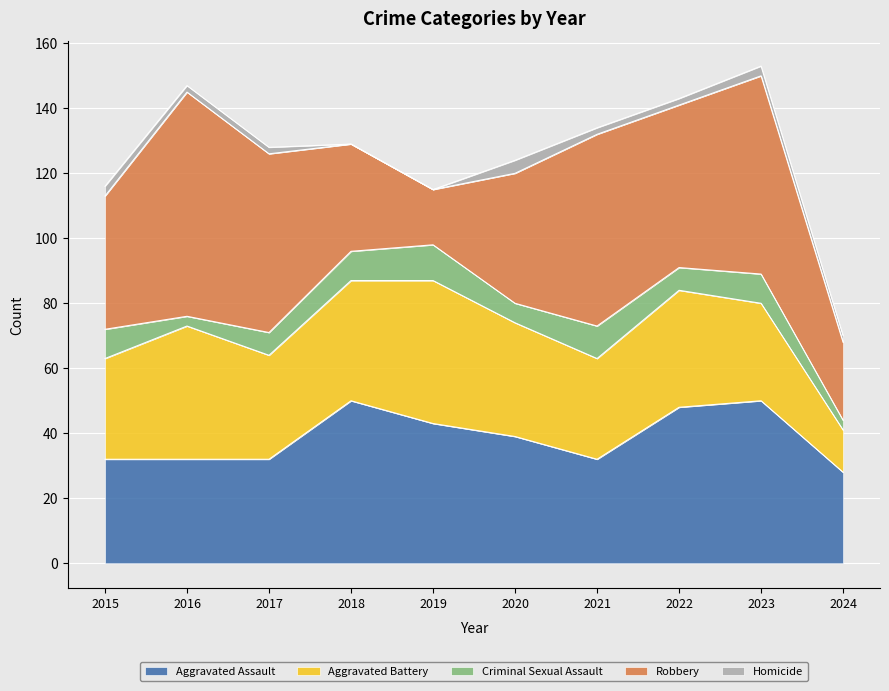

List the series in order of their peak value, lowest first.

Homicide, Criminal Sexual Assault, Aggravated Battery, Aggravated Assault, Robbery